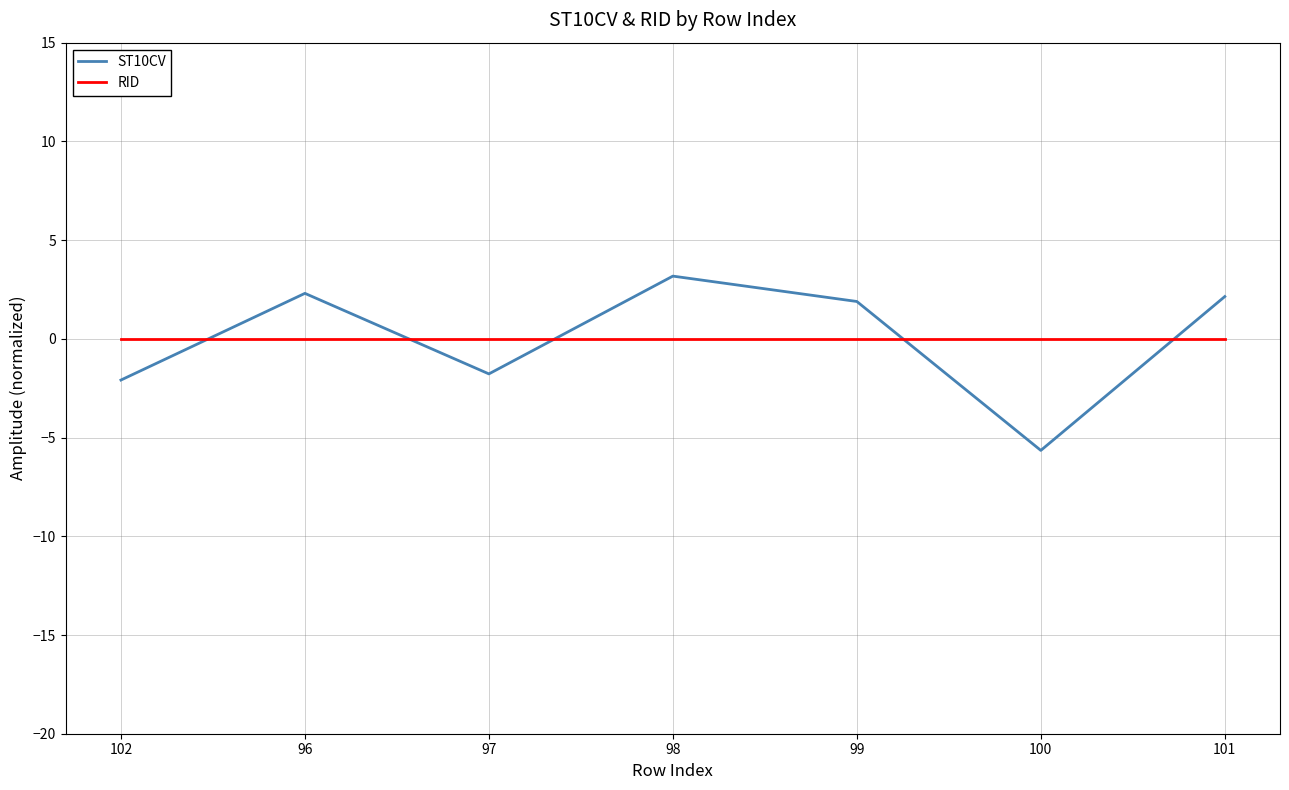

What are all the series names shown in the legend?

ST10CV, RID